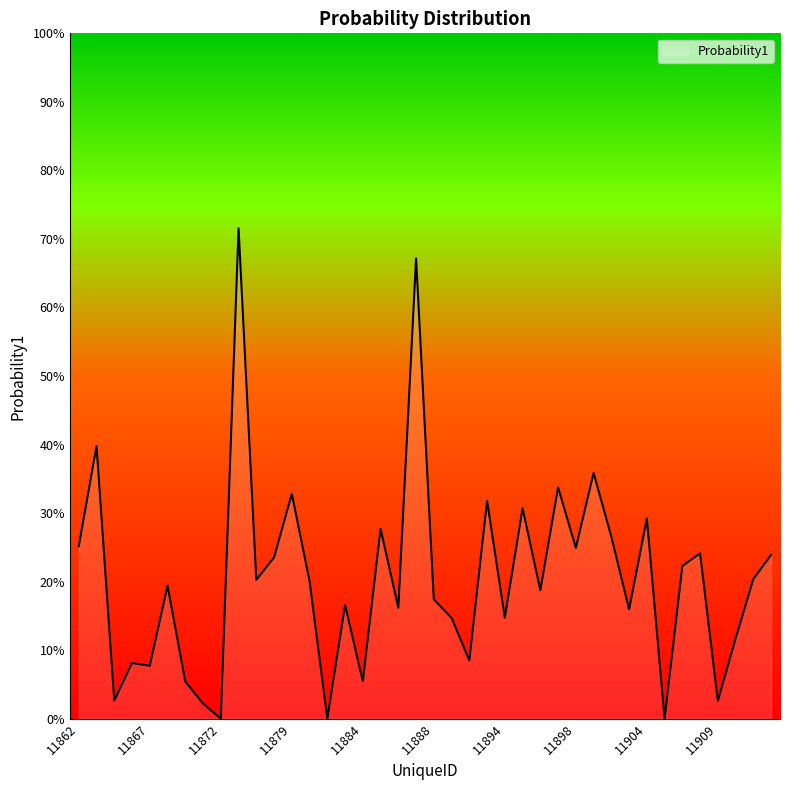

True or false: there are more than 0 points higher than both neighbors.

True